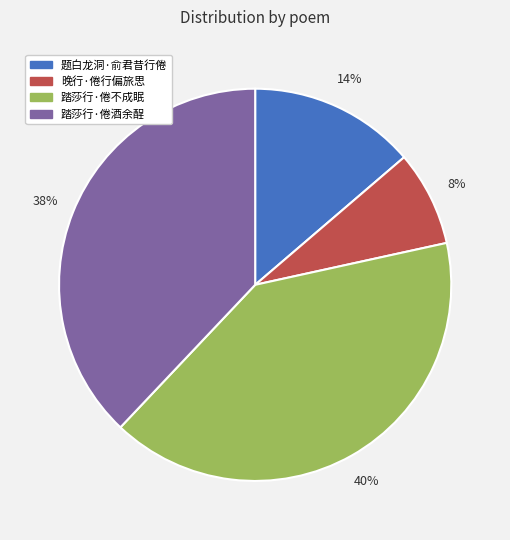

How many slices are in this pie chart?

4